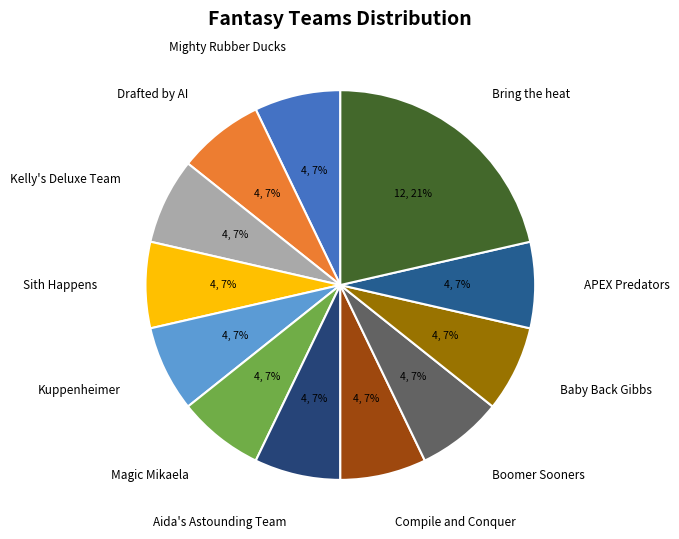

What percentage is the Baby Back Gibbs slice, to the nearest percent?

7%